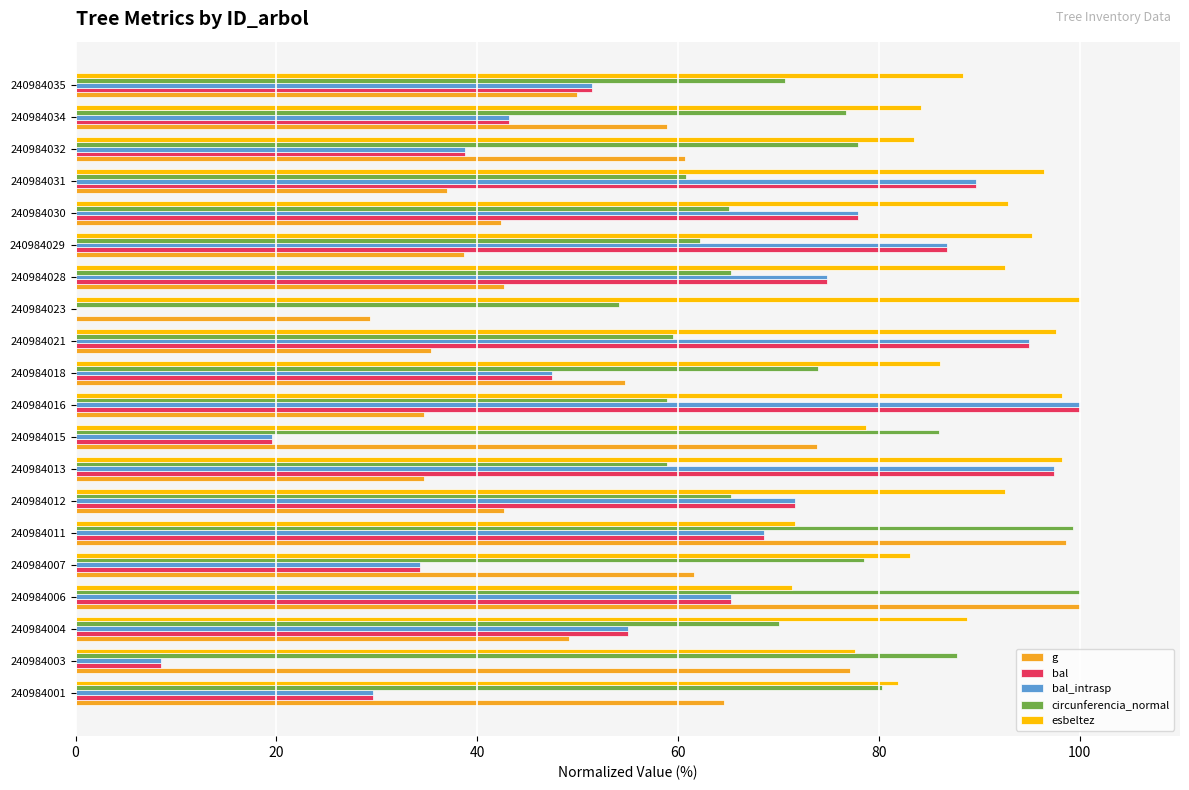

What is the sum of all circunferencia_normal values?

1451.5